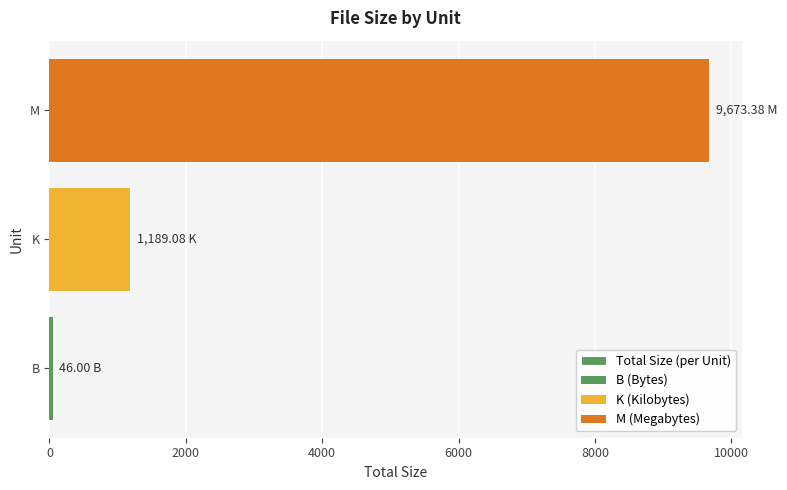

What is the change in value from B to K?

+1143.1